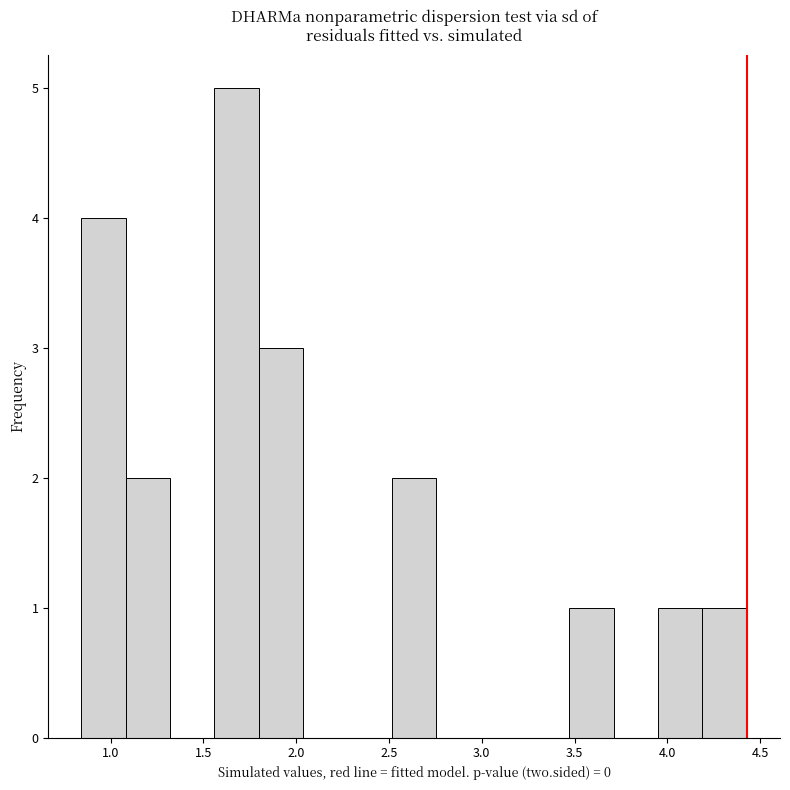

How tall is the bar that spans 3.45 to 3.70 on the x-axis? Neither the bar edges nor the heights are printed on the chart, so give them approximately, as read against the axes.

1